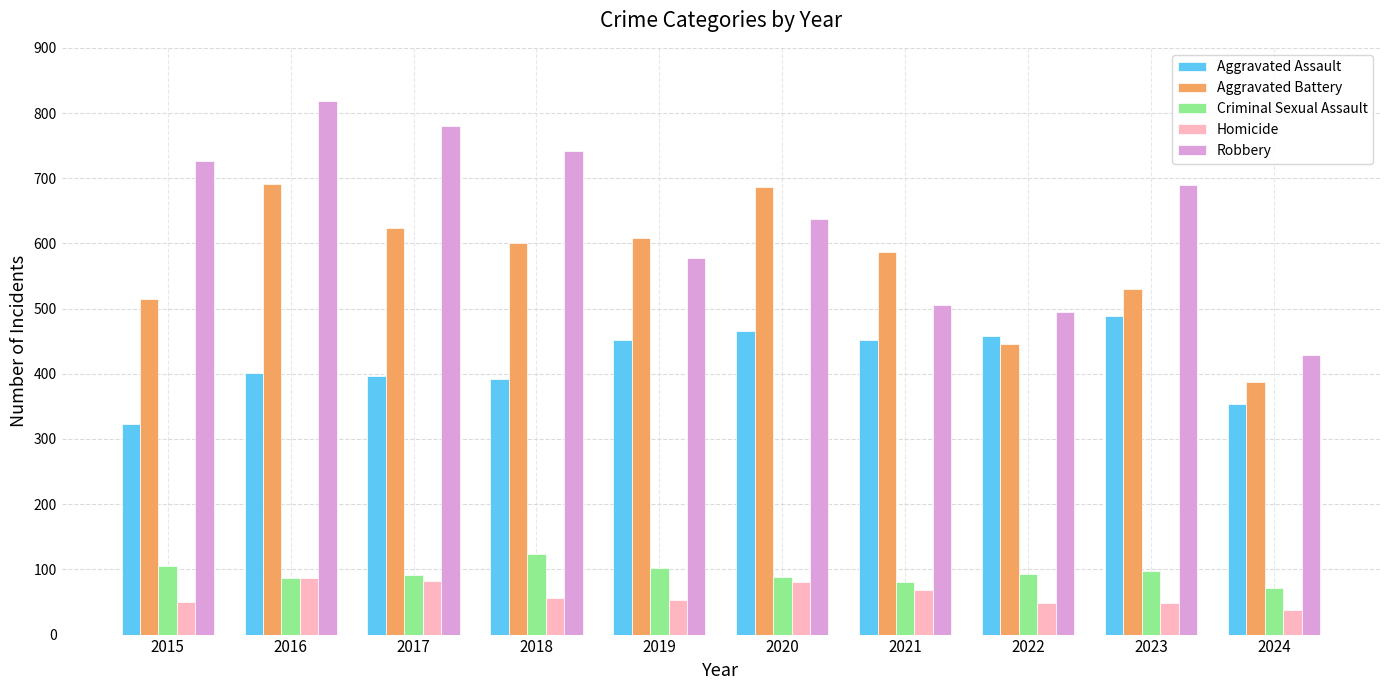

Does the chart contain stacked bars?

No